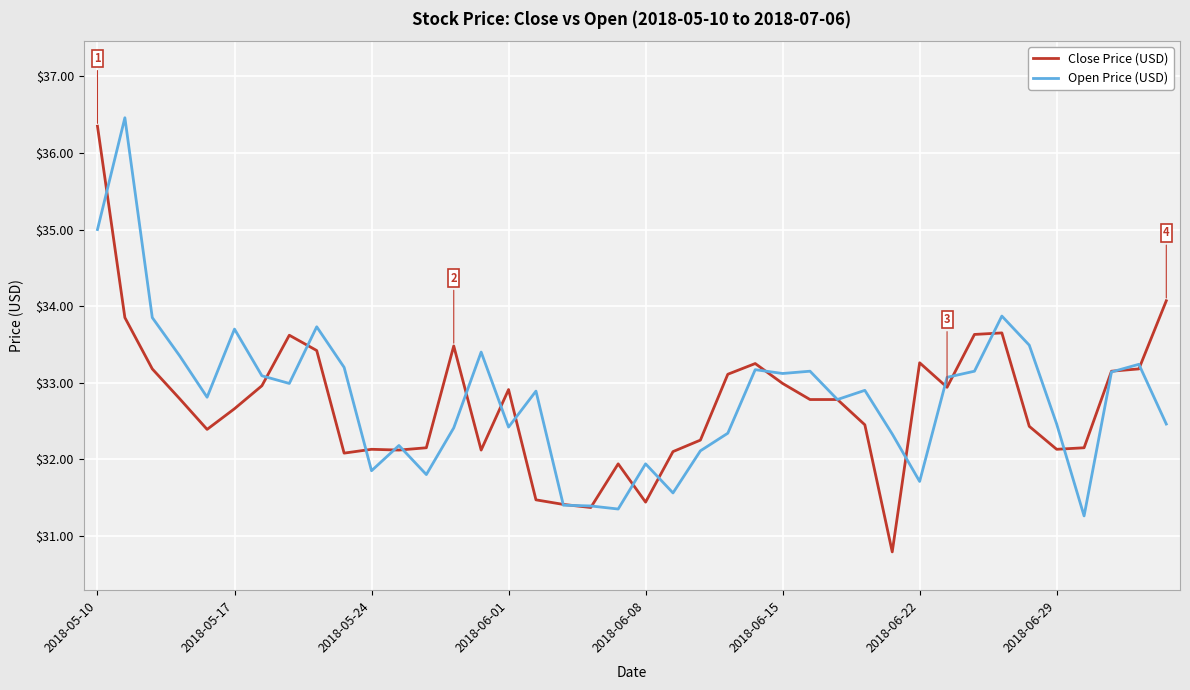

What is the smallest value displayed?

30.8